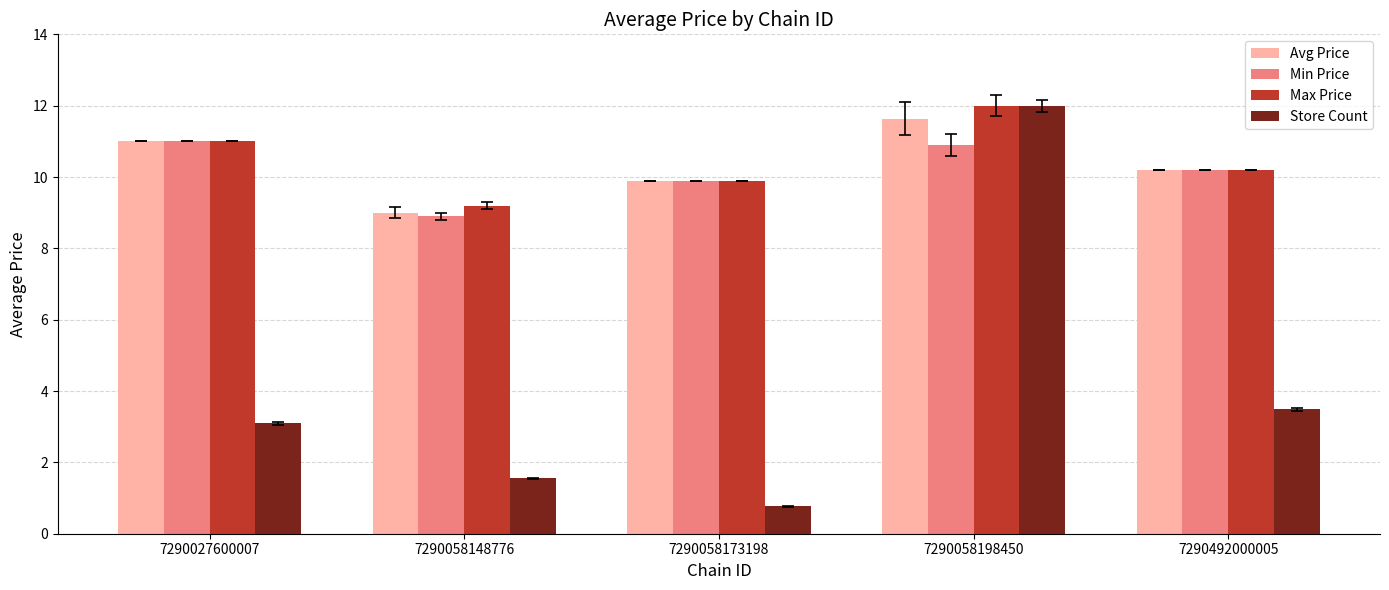

Between 7290027600007 and 7290058198450, which series saw the biggest shift?

Store Count